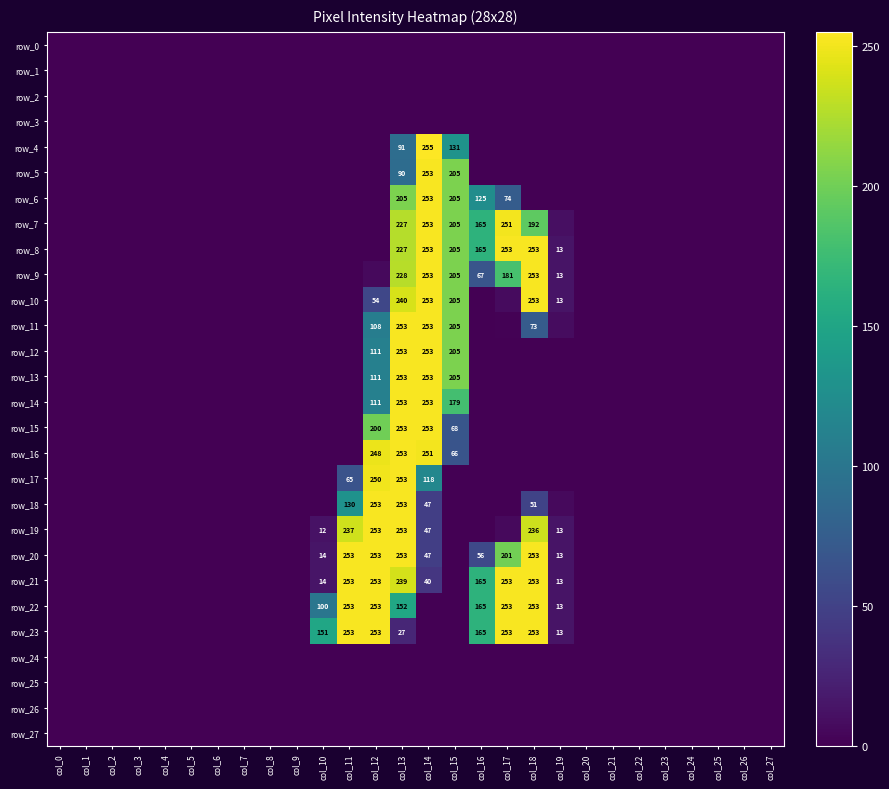

The value of row_23 at col_12 is 253. True or false?

True